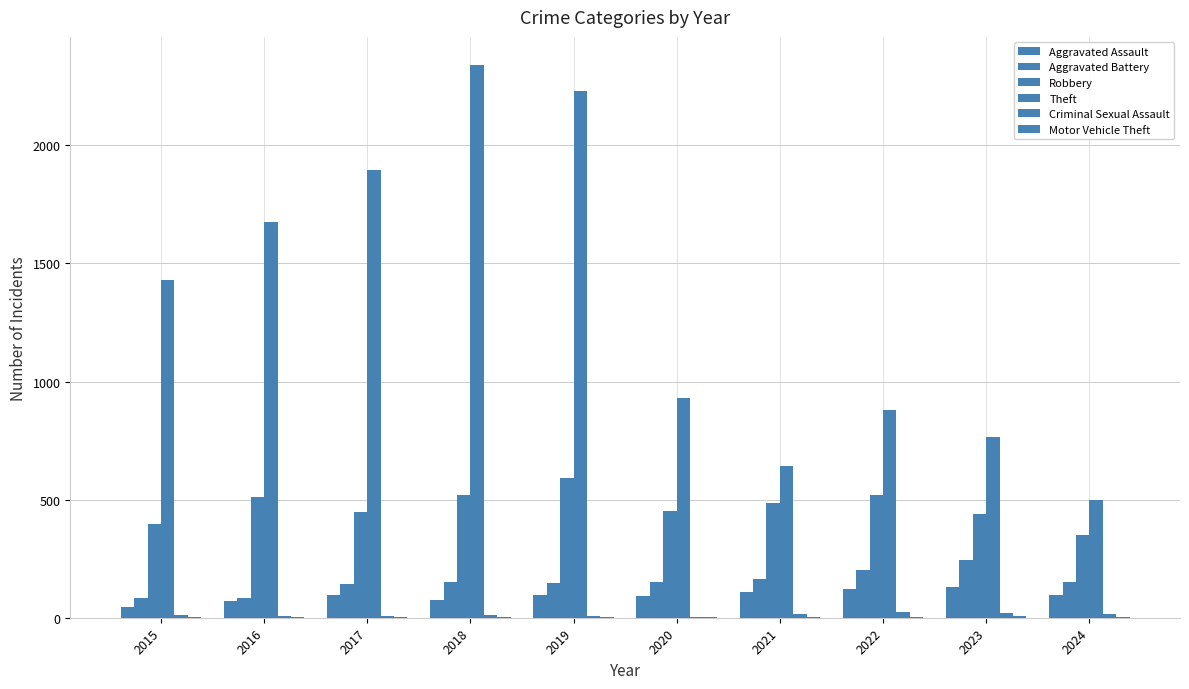

Which label corresponds to the smallest value in the chart?

2015